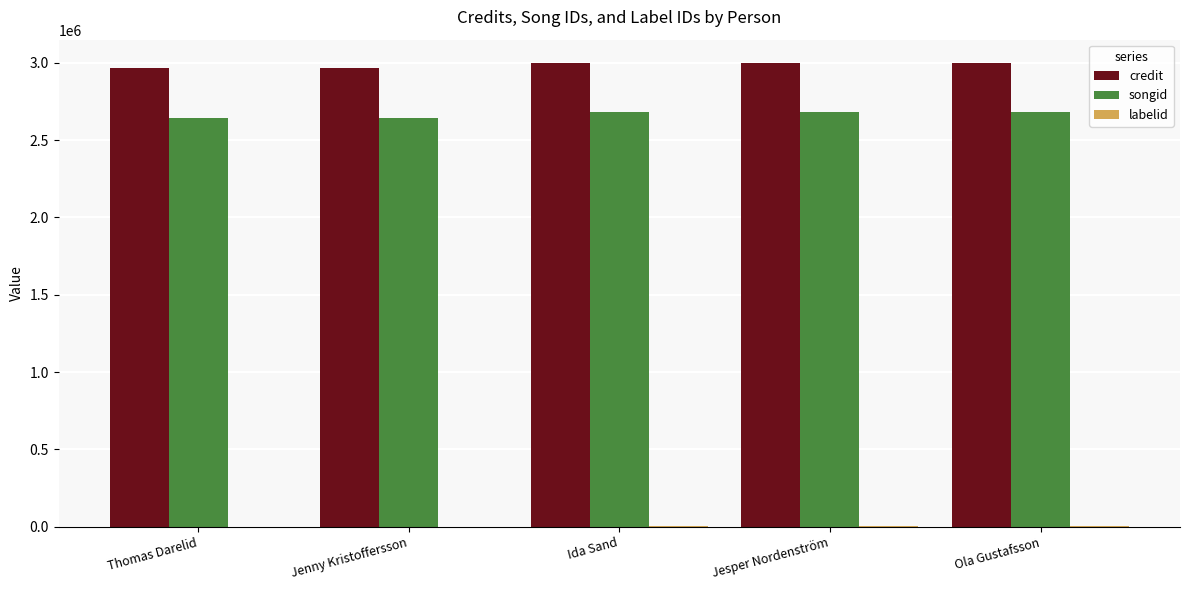

The credit series shows 2998967 at Ola Gustafsson. True or false?

True